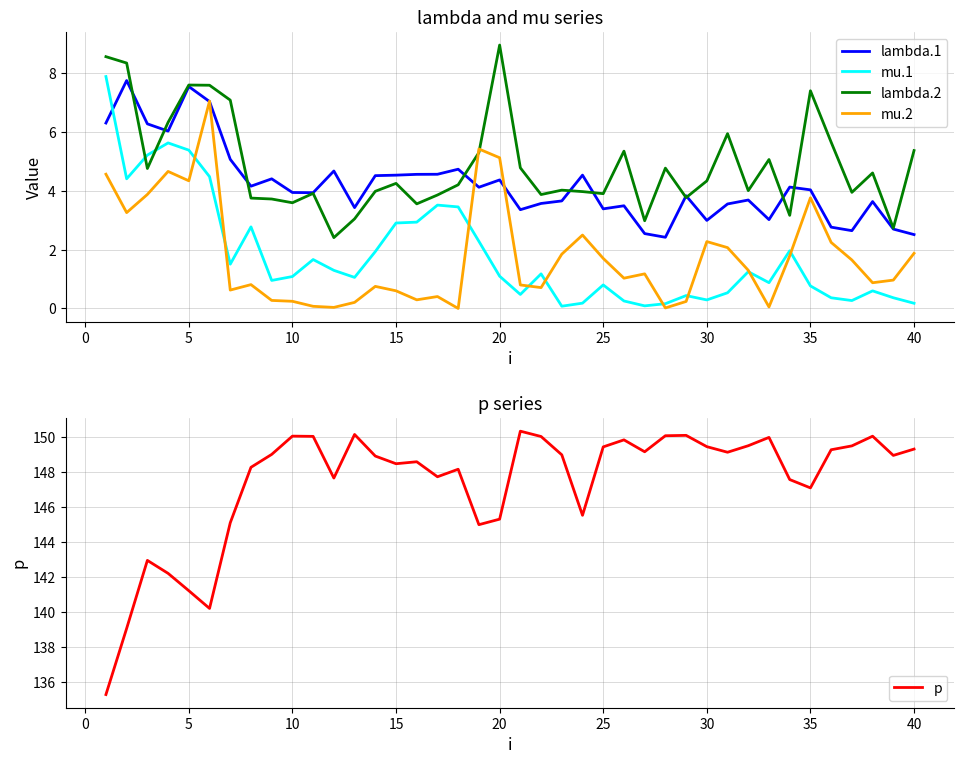

Is it true that lambda.2 equals 4.3 at 15?

True